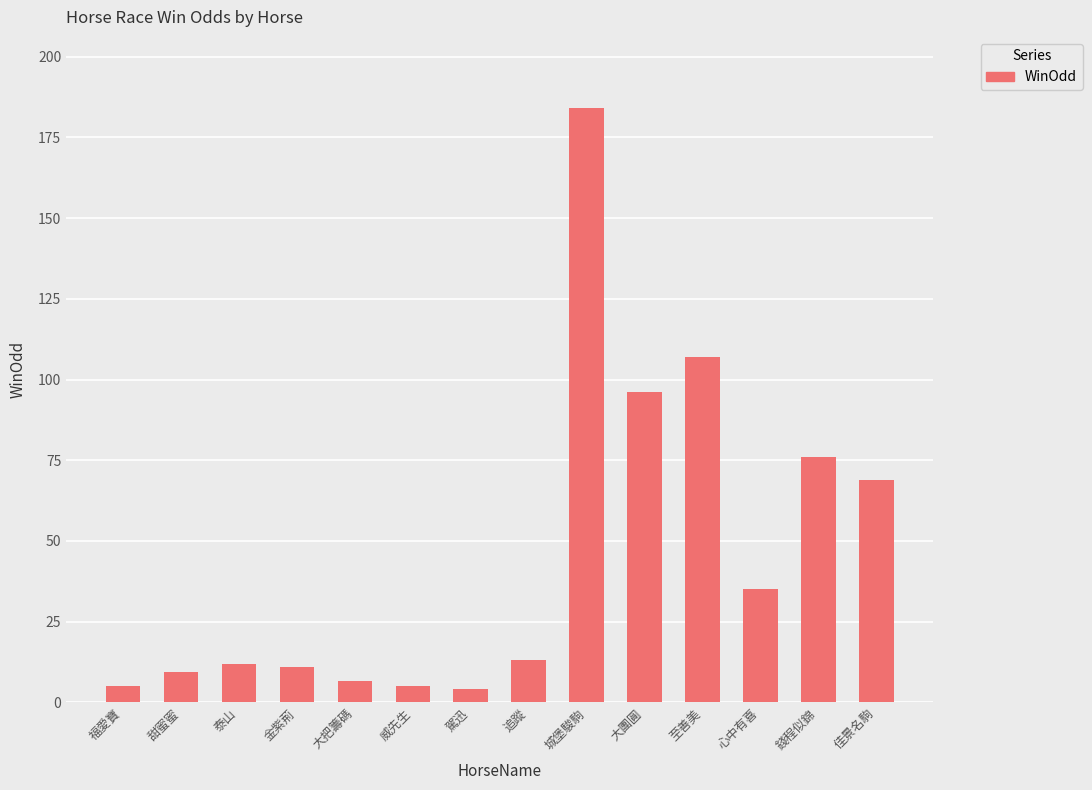

Read the value at 甜蜜蜜.

9.3